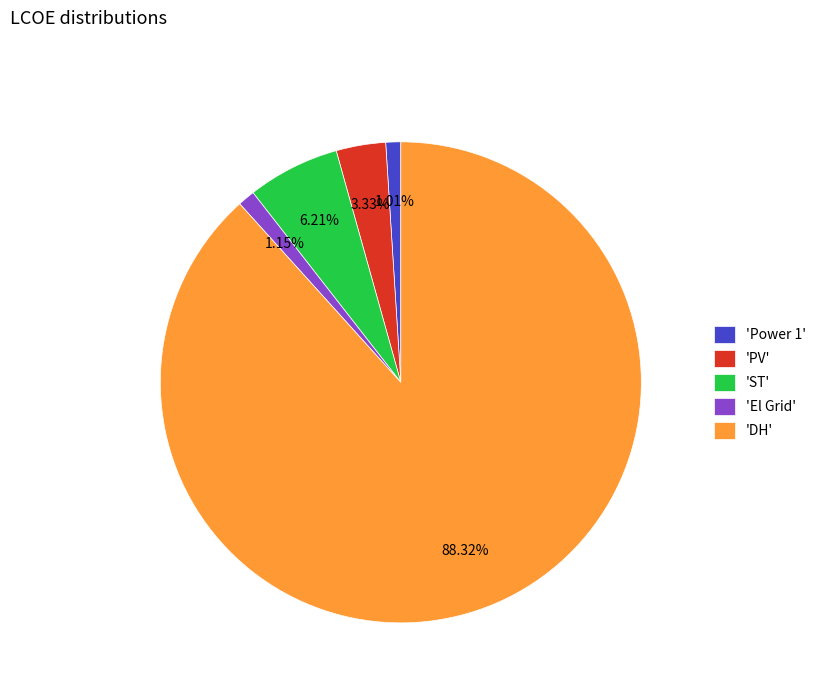

Does 'El Grid' represent more than half of the total?

No